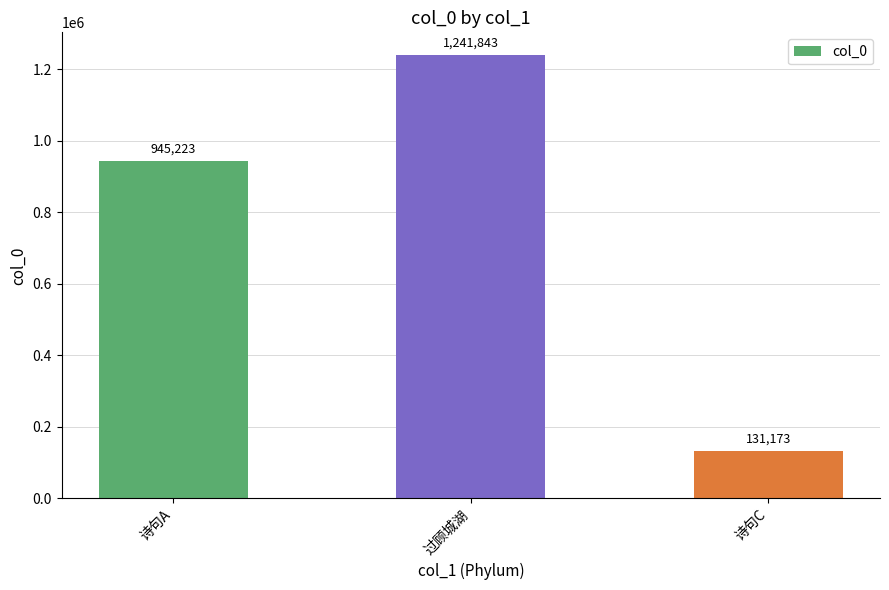

Reading right to left, what are all the values shown in this chart?

诗句C=131173	过顾城湖=1241843	诗句A=945223